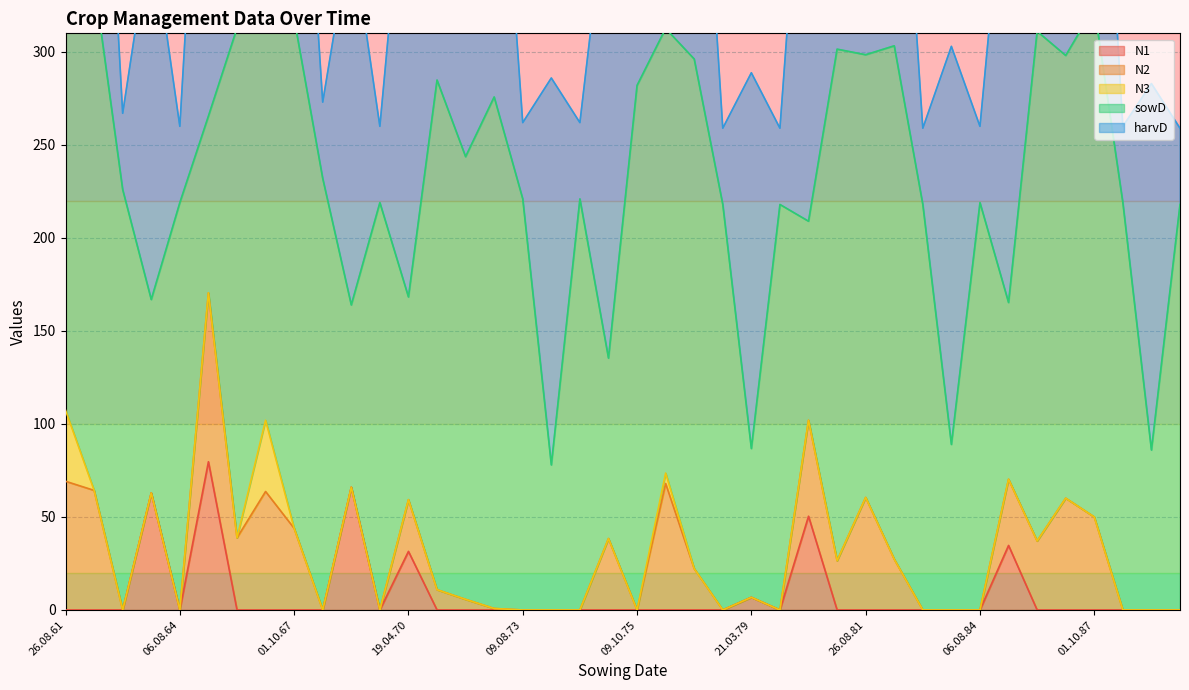

At which category is the sum across all series the highest?

26.08.61